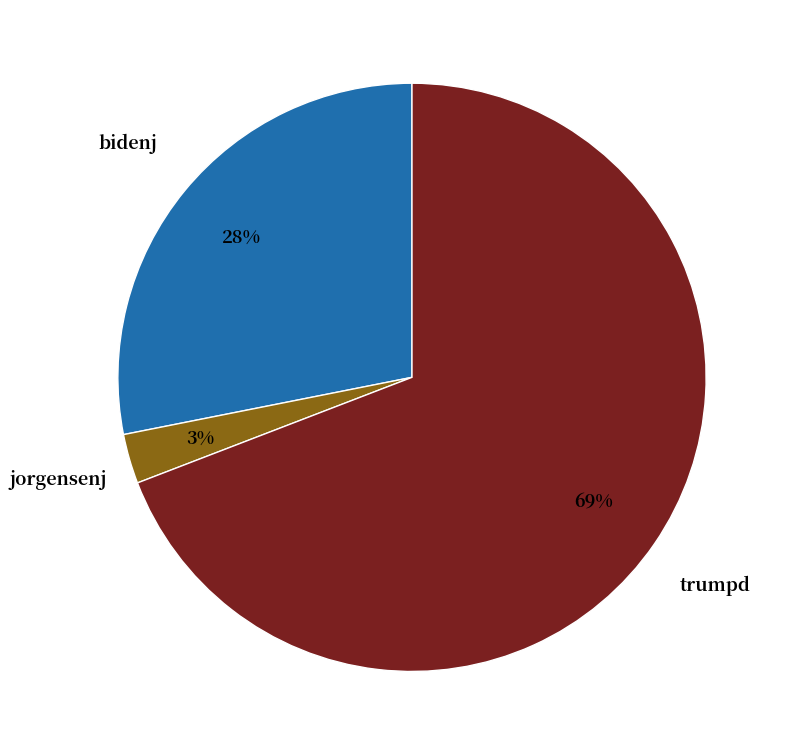

Rank the categories by value from highest to lowest.

trumpd, bidenj, jorgensenj